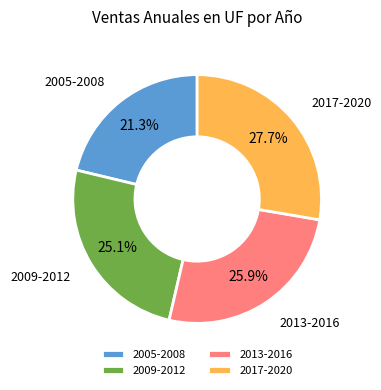

To the nearest percent, what is the average slice percentage?

25%